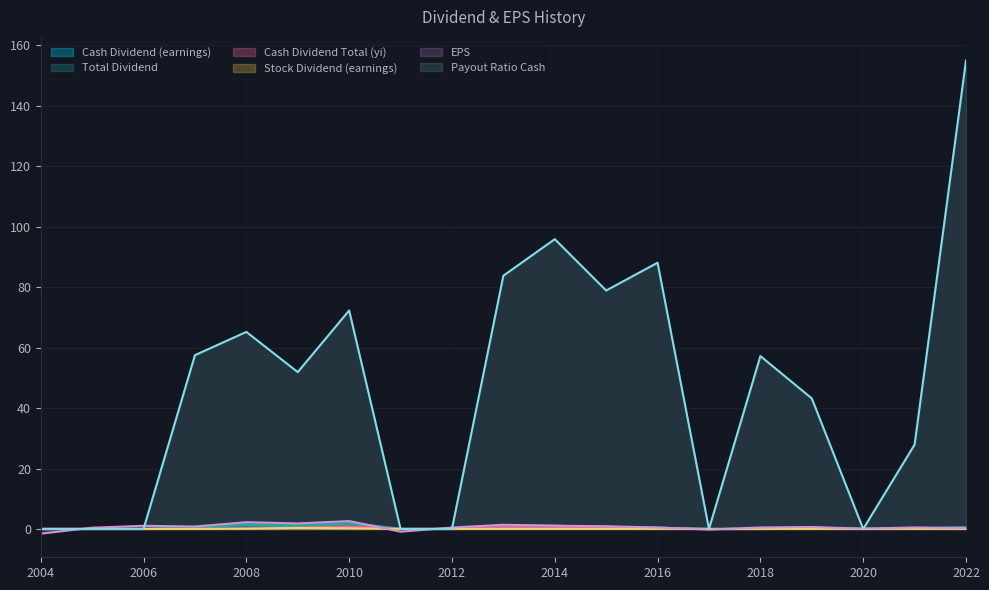

Is it true that Stock Dividend (earnings) equals -0.1 at 2006?

False